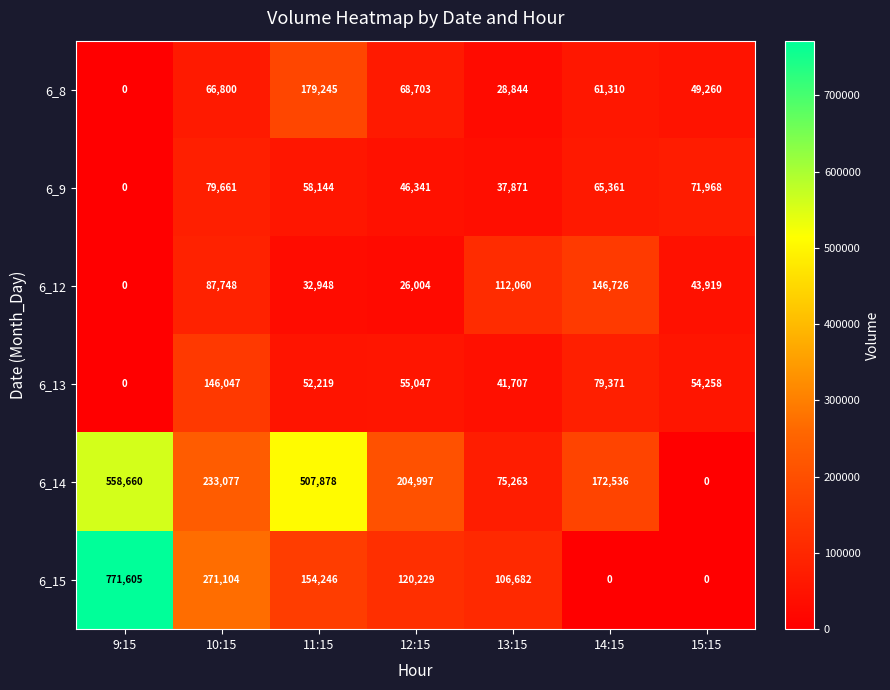

Which label corresponds to the largest value in the chart?

9:15